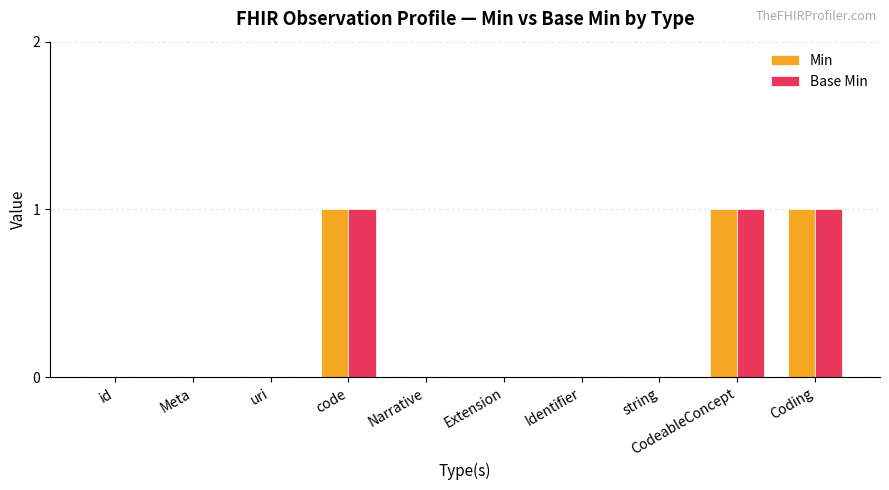

How many categories are shown in the chart?

10